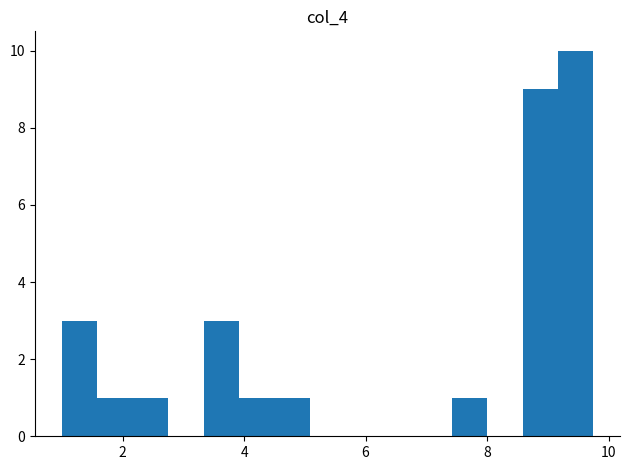

Read against the x-axis, roughly where is the centre of the tallest bar?

9.4